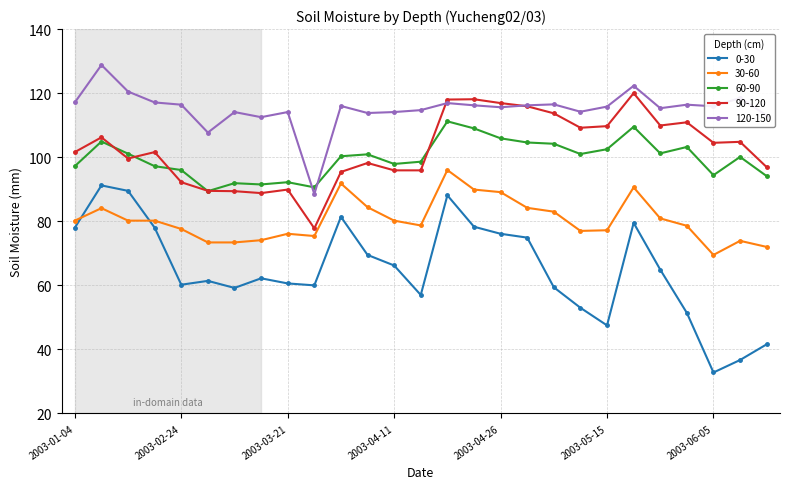

What is the value of the 90-120 point at the 23rd from the left?

109.9